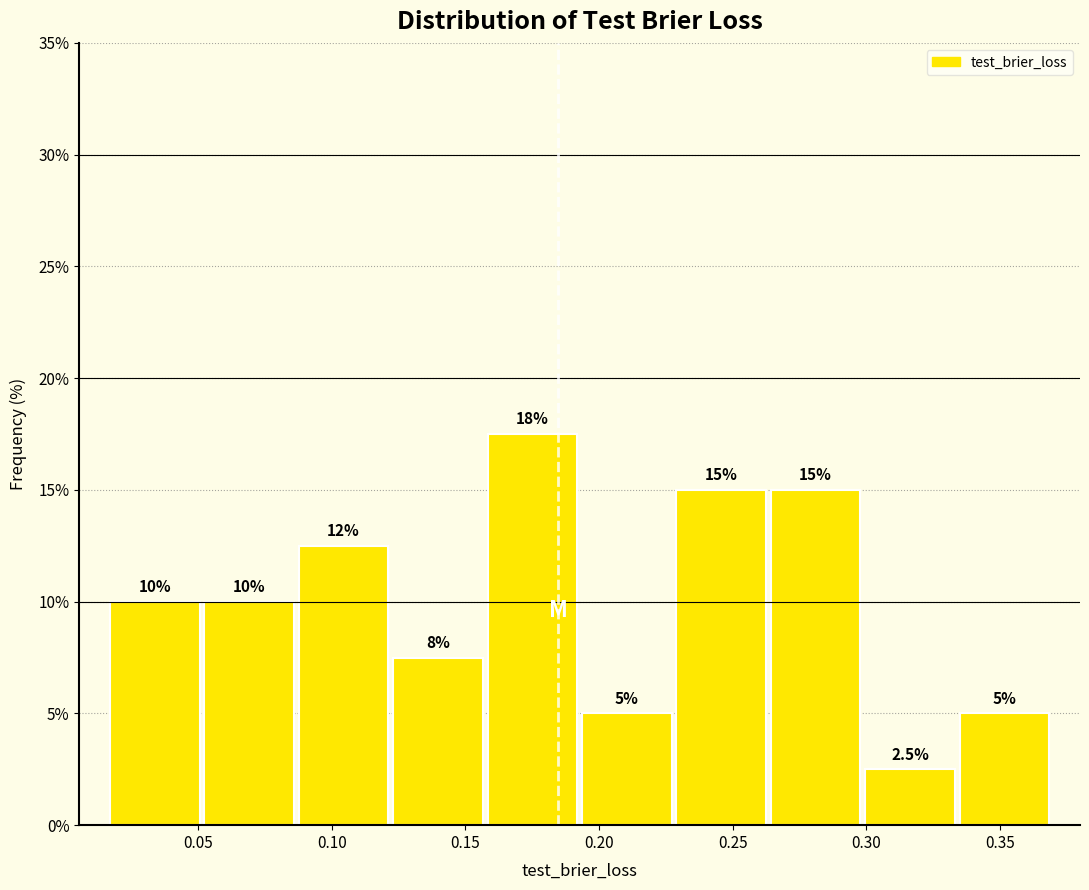

Over which range of the x-axis is the bar tallest?

0.155 to 0.195